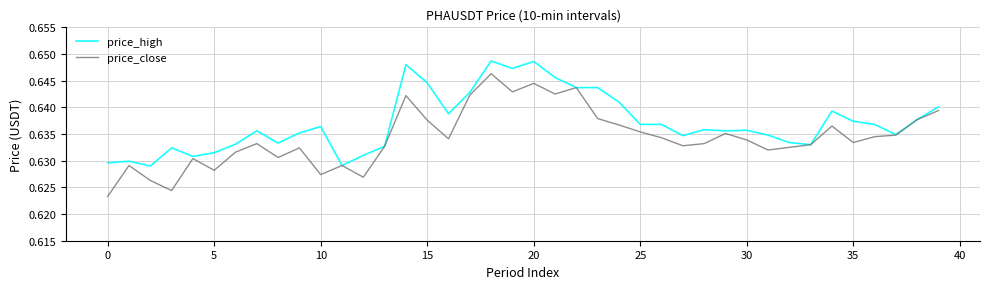

How many lines are shown in the chart?

2